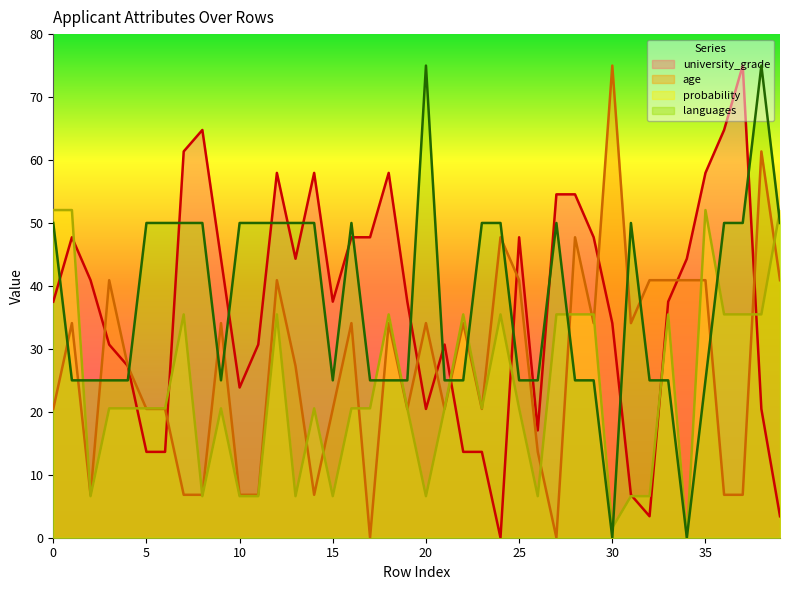

True or false: languages has more than 1 interior local peaks.

True